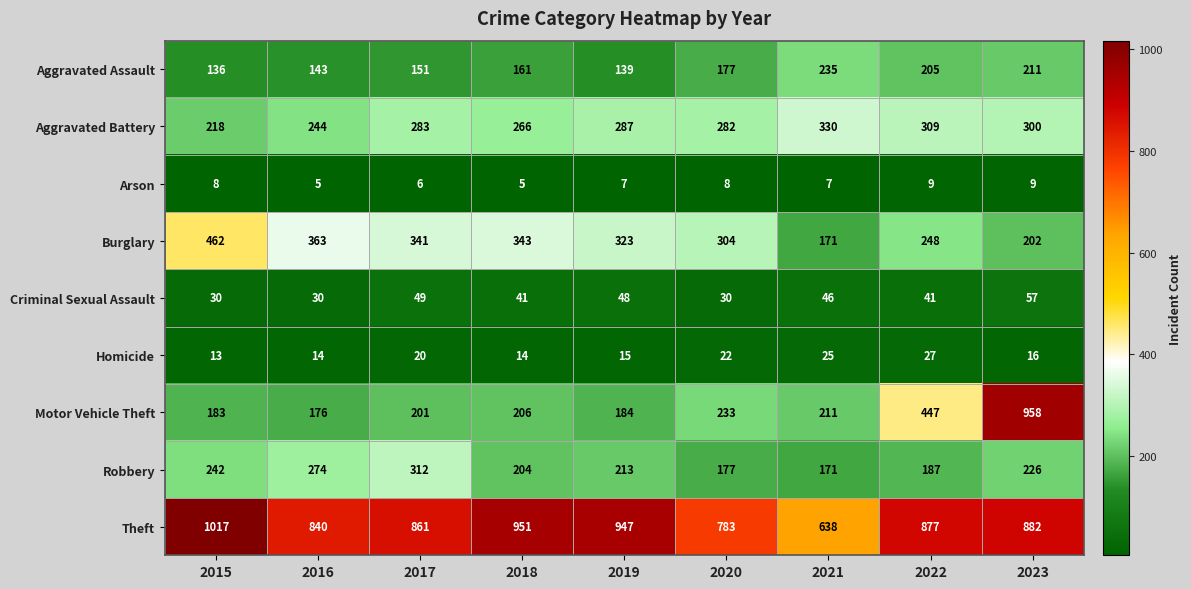

At how many categories does at least one series exceed 308?

9